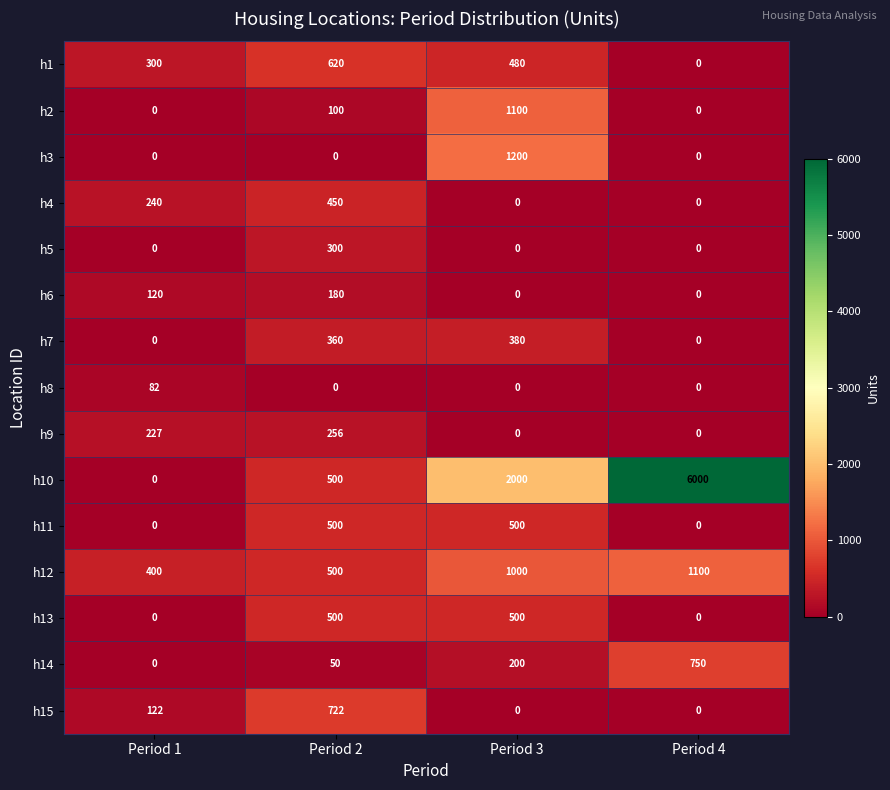

Count the h9 values in the range 0 to 256.

4